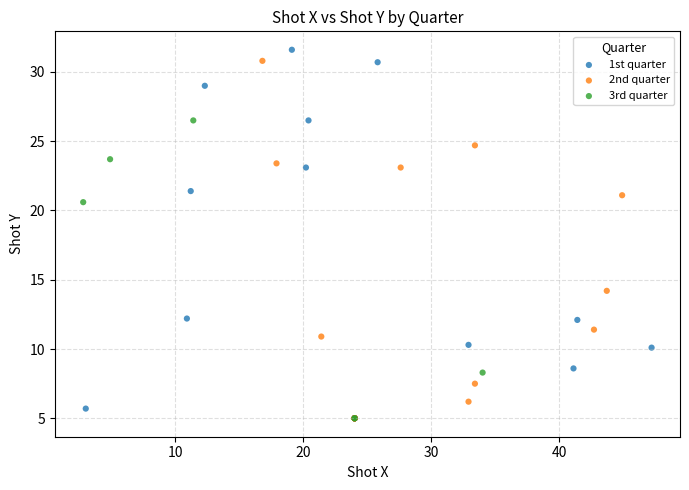

What are all the series names shown in the legend?

1st quarter, 2nd quarter, 3rd quarter